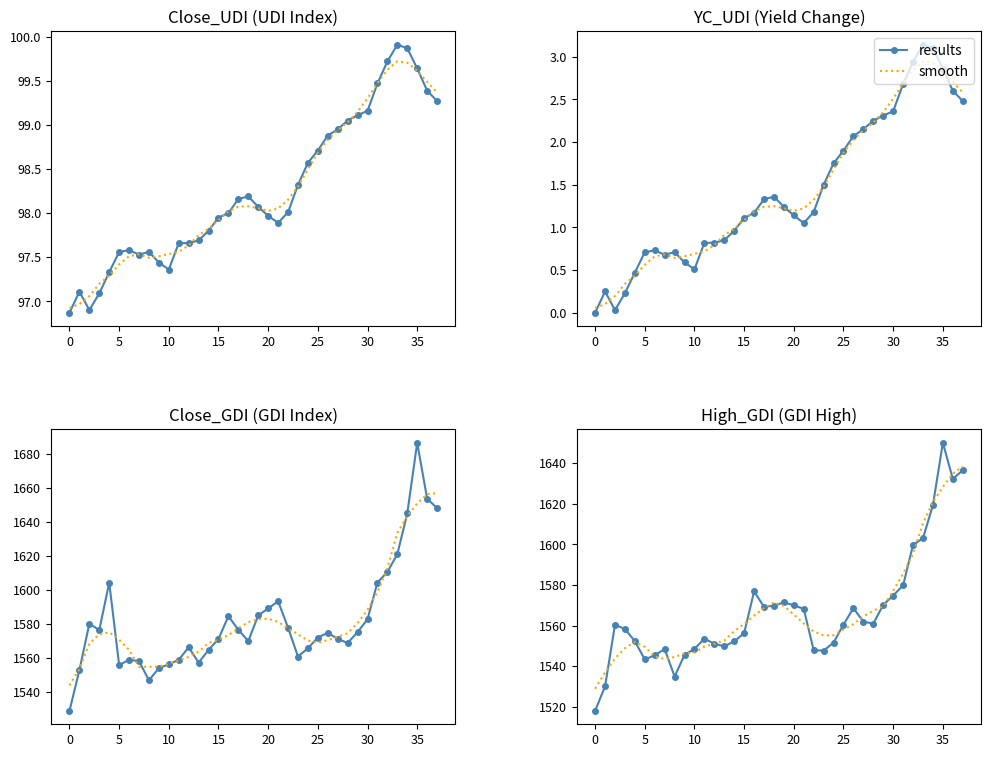

What is the value of the smooth point at the 20th from the left?

1569.7